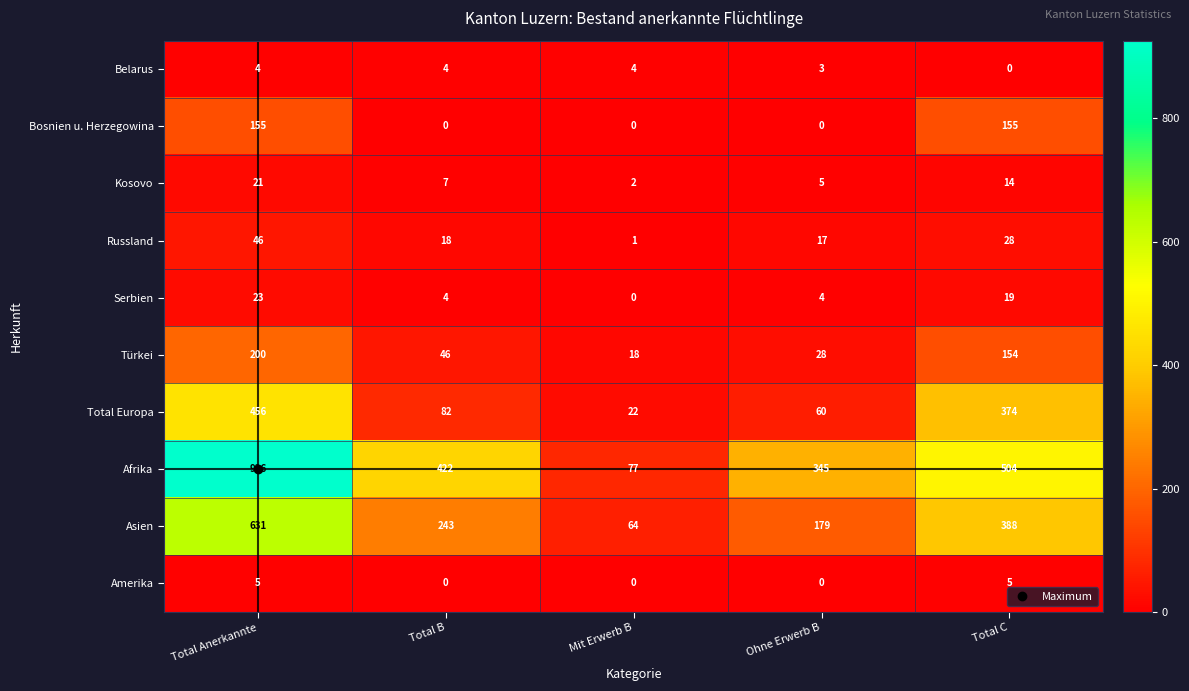

Is the value of Asien at Total B greater than the value of Amerika at Ohne Erwerb B?

Yes